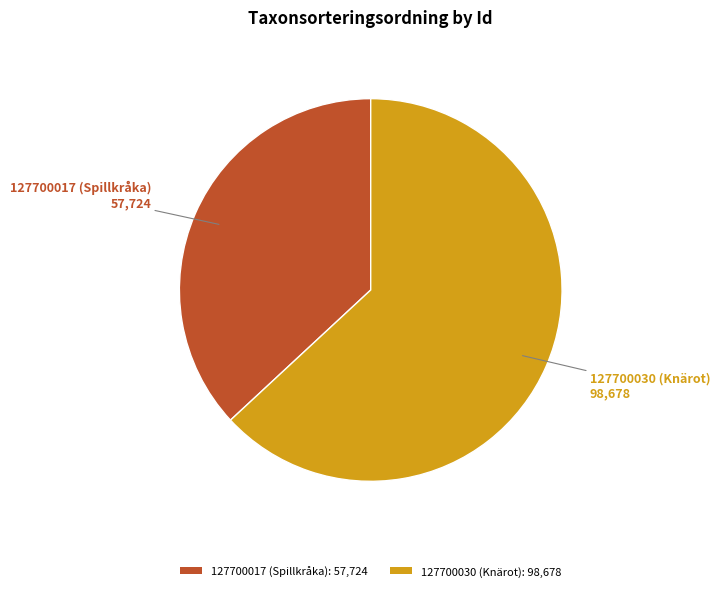

Is there a majority slice in this chart?

Yes